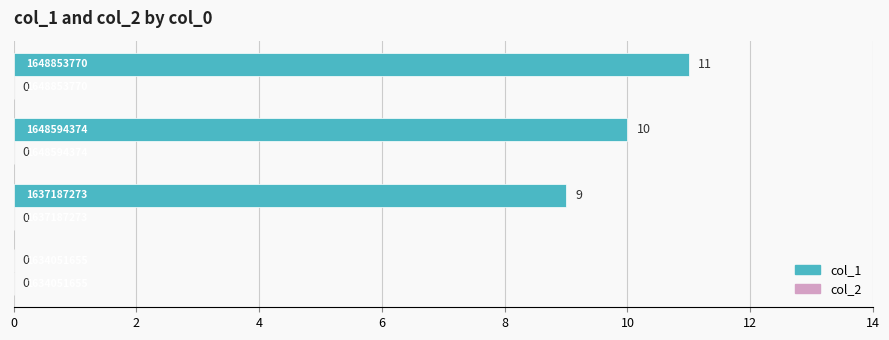

What is the sum of all values?

30